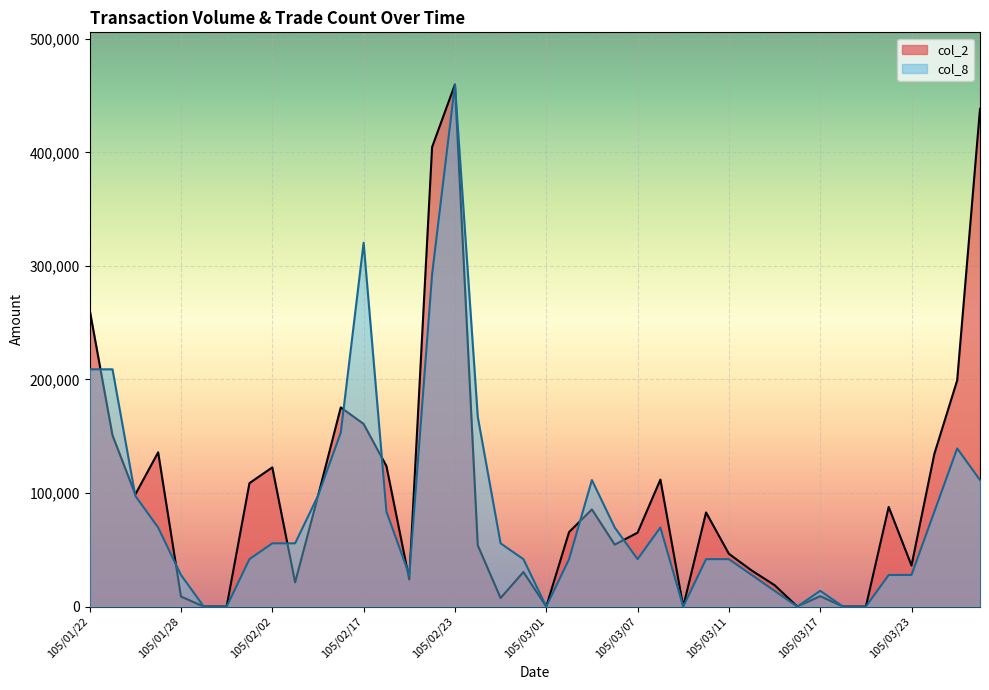

Which category has the highest value in the col_8 series?

105/02/23